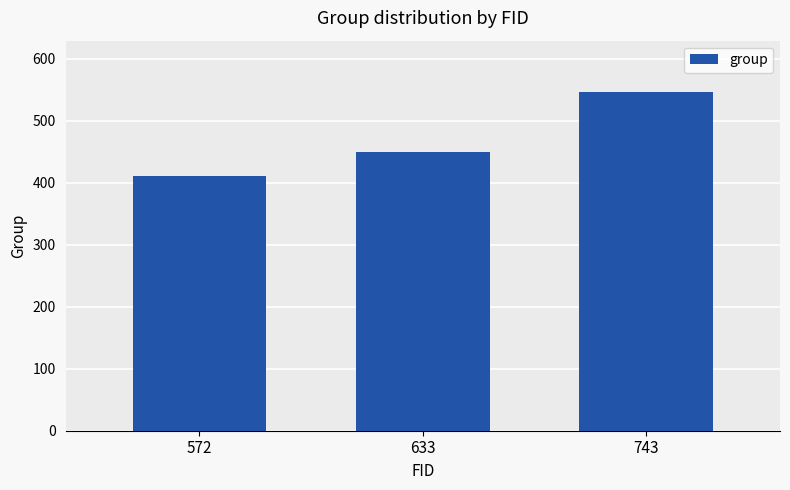

True or false: the data shows 547 at 743.

True